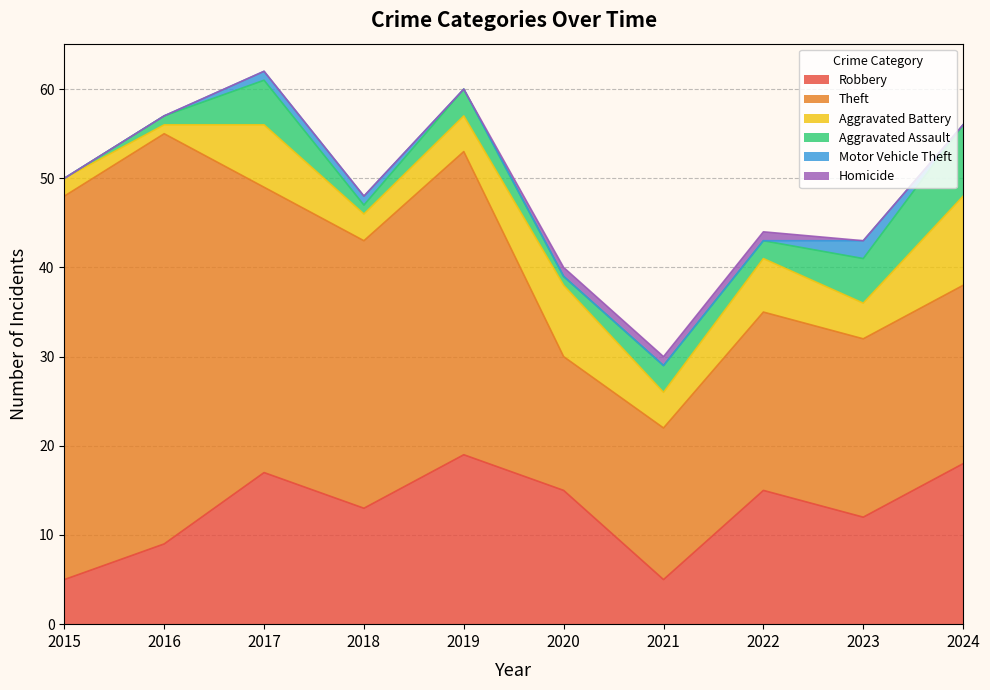

Which series has the largest total across all categories?

Theft